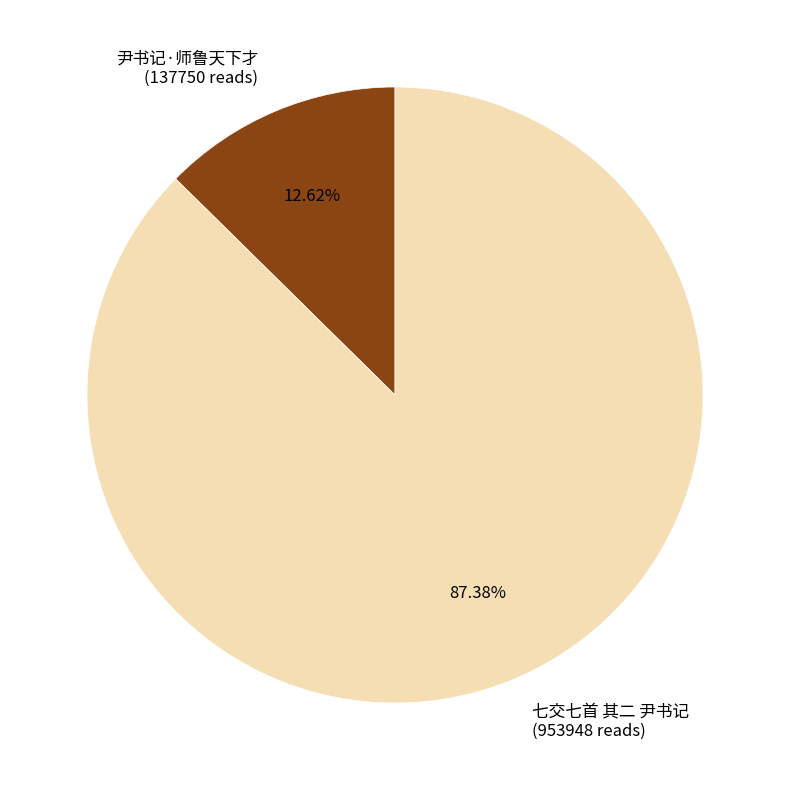

What is the majority slice?

七交七首 其二 尹书记